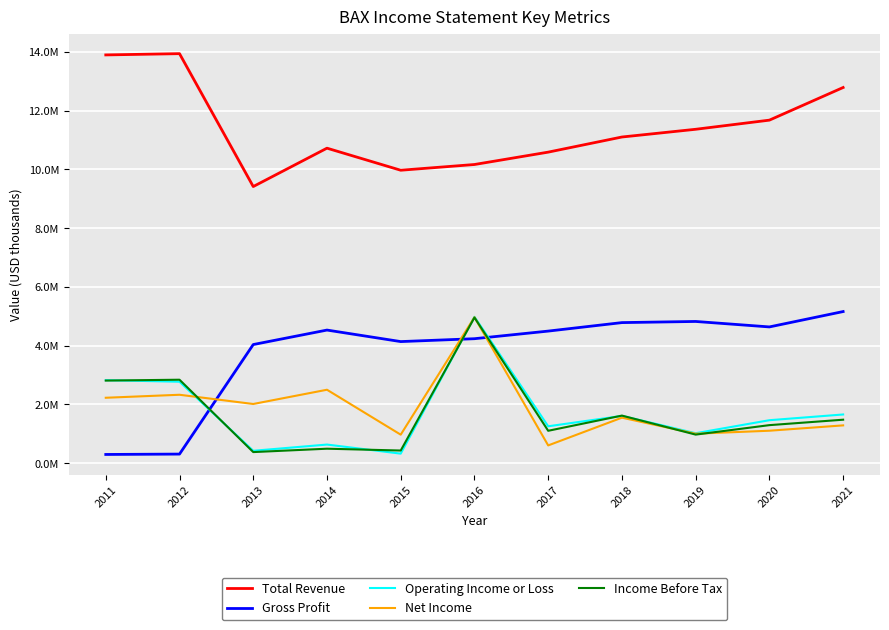

At which label does Income Before Tax first exceed 1292000?

2011